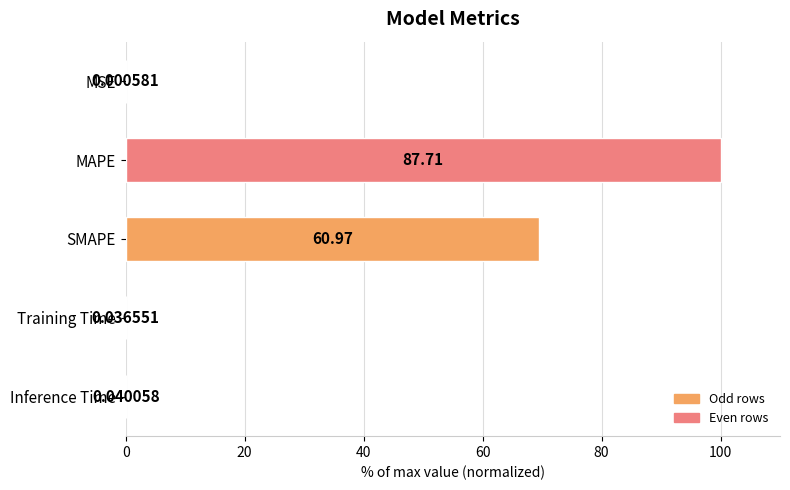

What is the greatest value displayed?

100.0